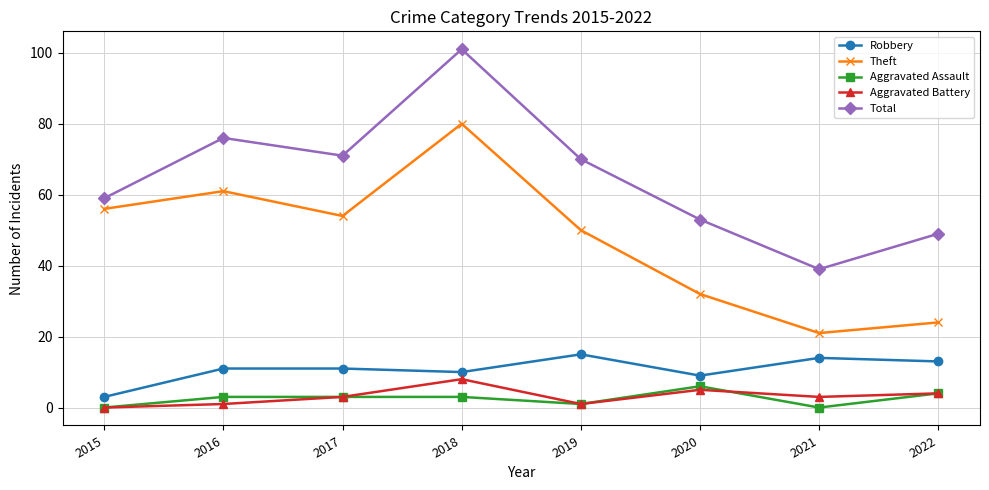

What is the sum of all Robbery values?

86